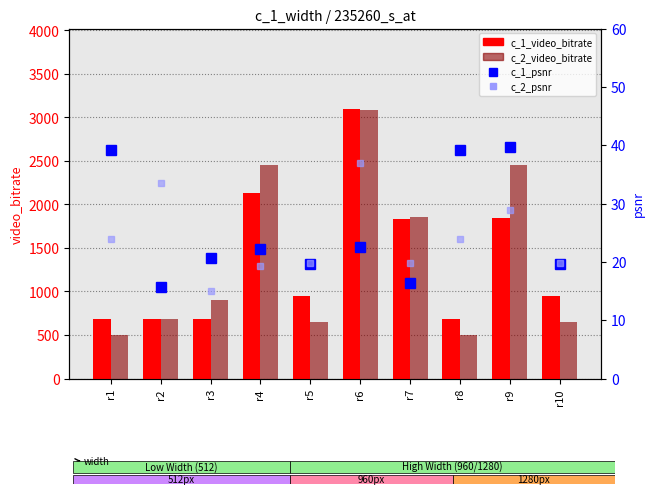

Reading right to left, what are all the values shown in this chart?

c_1_video_bitrate: r10=951.9	r9=1846.8	r8=684.3	r7=1827.8	r6=3093.5	r5=951.9	r4=2130.1	r3=685.6	r2=684.5	r1=684.3
c_2_video_bitrate: r10=645.9	r9=2455.5	r8=502.6	r7=1850.4	r6=3085.2	r5=645.9	r4=2454.7	r3=907.0	r2=682.3	r1=502.6
c_1_psnr: r10=19.6	r9=39.7	r8=39.1	r7=16.4	r6=22.6	r5=19.6	r4=22.3	r3=20.6	r2=15.8	r1=39.1
c_2_psnr: r10=19.7	r9=28.9	r8=23.9	r7=19.8	r6=37.0	r5=19.7	r4=19.3	r3=15.1	r2=33.5	r1=23.9